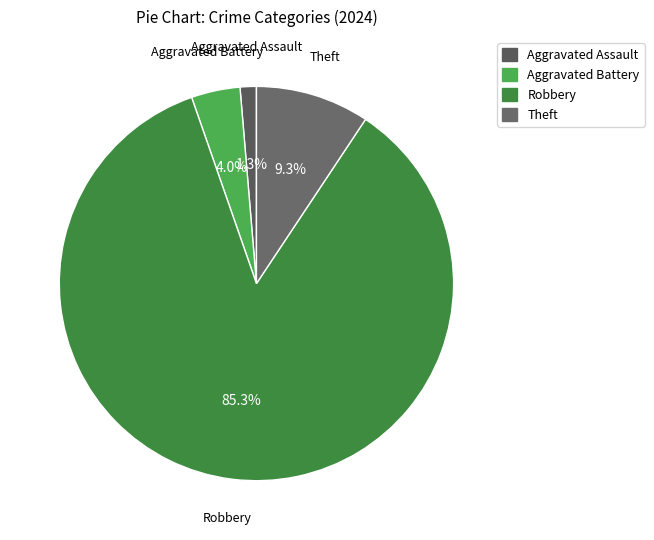

Which category has the biggest portion of the pie?

Robbery